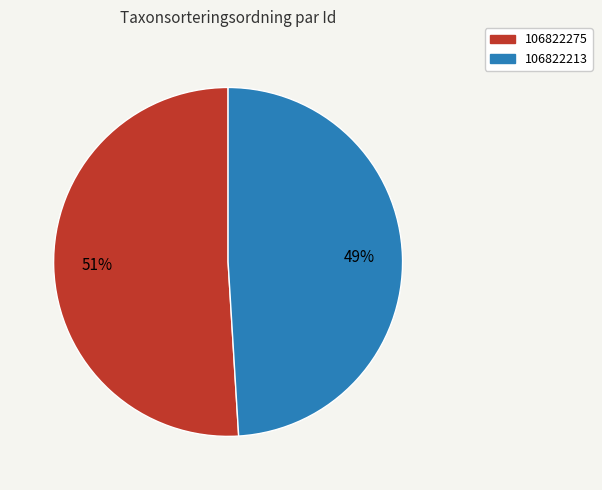

Which slice is the smallest?

106822213